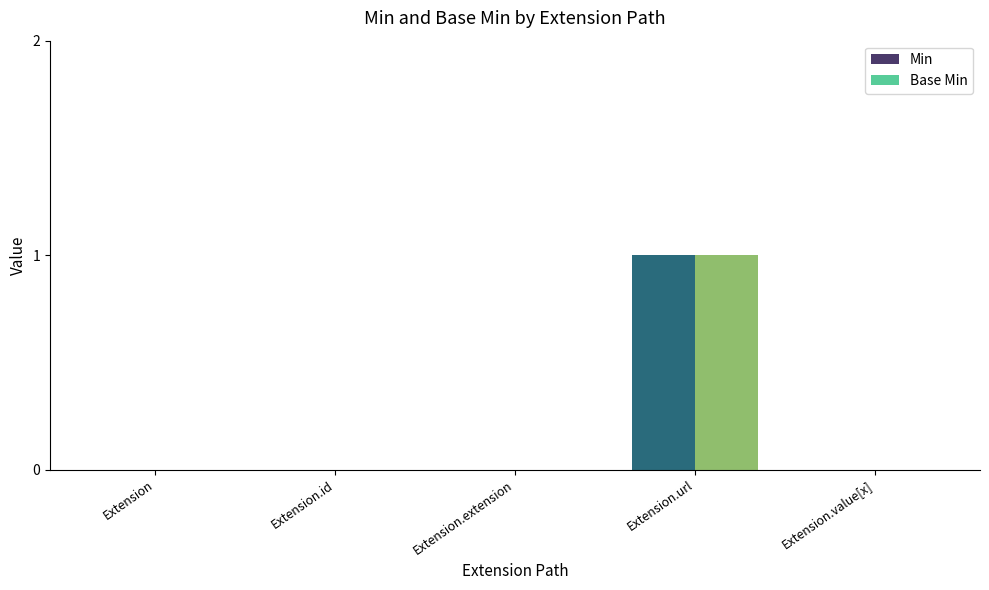

At which category does the chart reach its peak across all series?

Extension.url